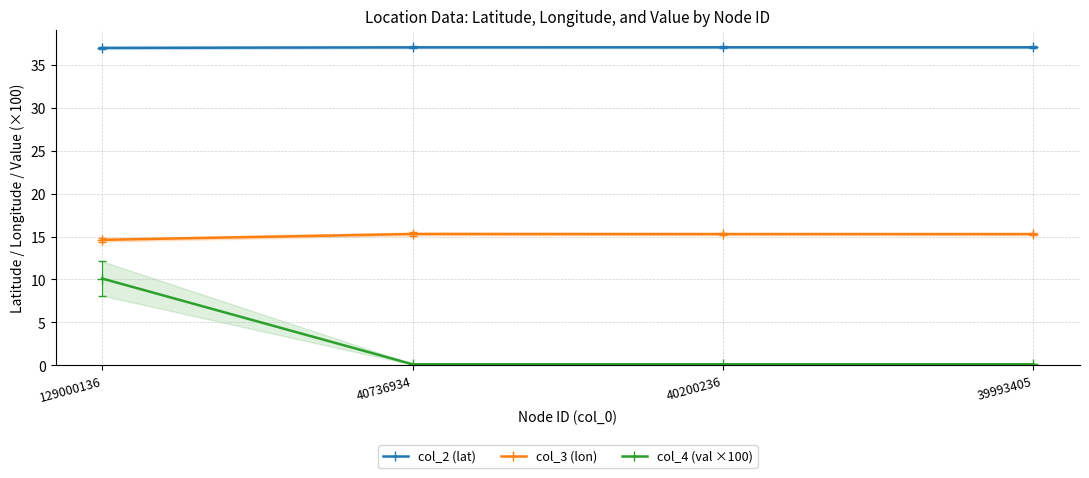

Count the col_3 (lon) values in the range 15 to 16.

3